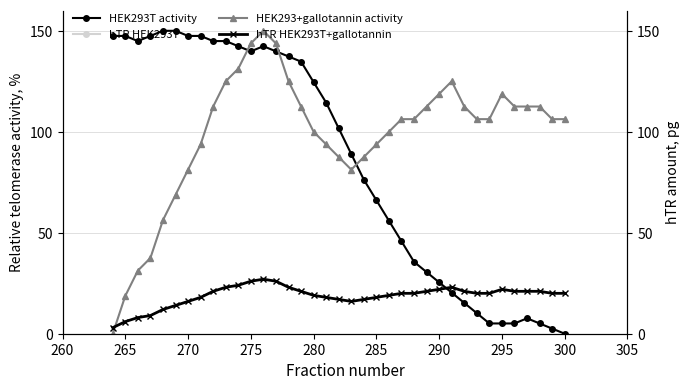

True or false: HEK293T activity has more than 0 interior local peaks.

True